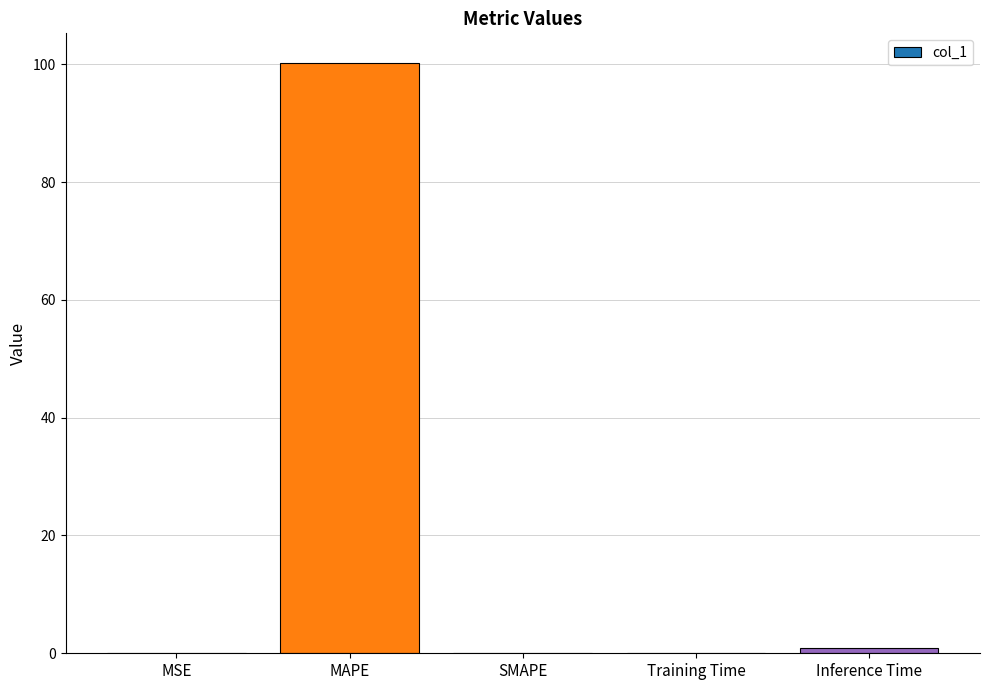

The value at SMAPE is 49.2. True or false?

False